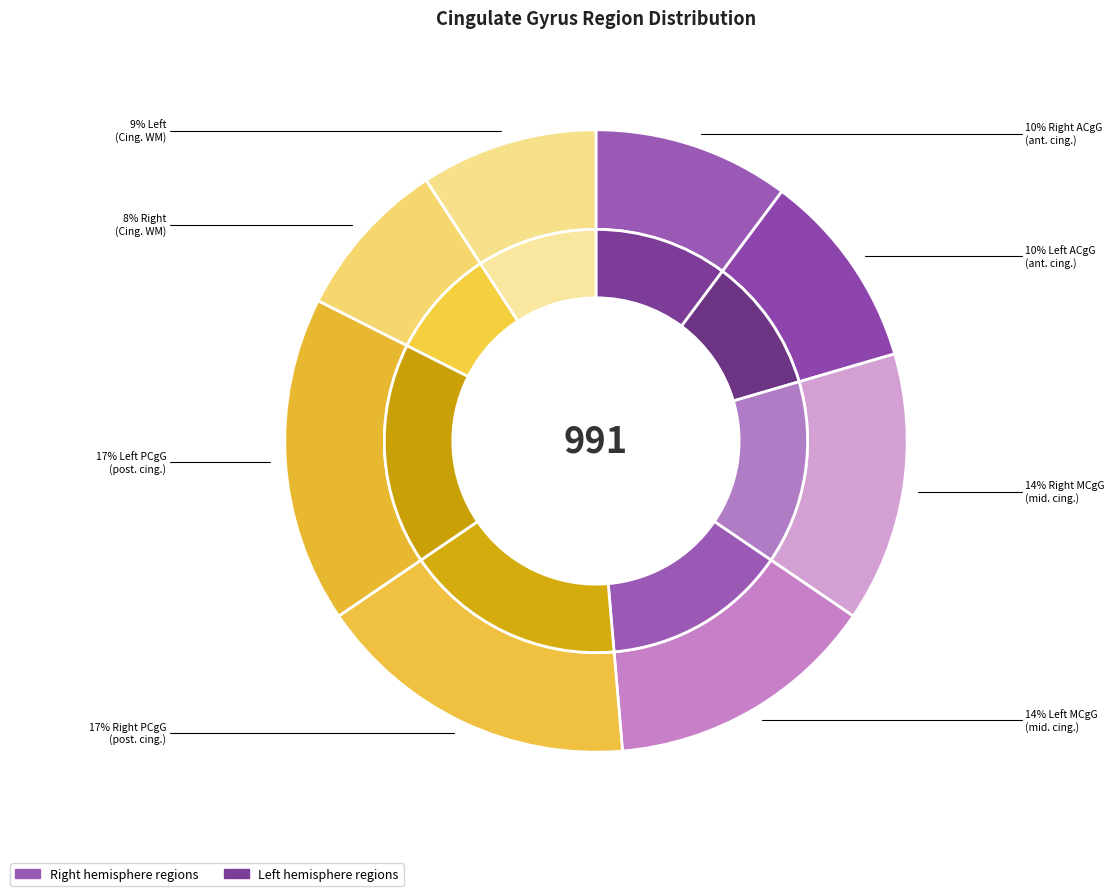

Which category has the smallest portion of the pie?

Right Cingulate WM